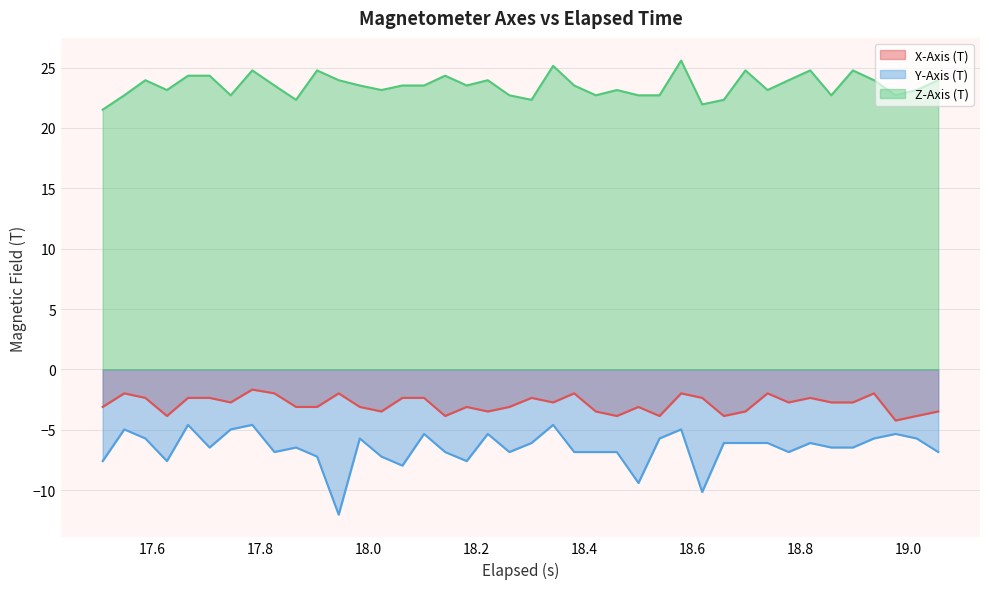

Which series has the largest total across all categories?

Z-Axis (T)